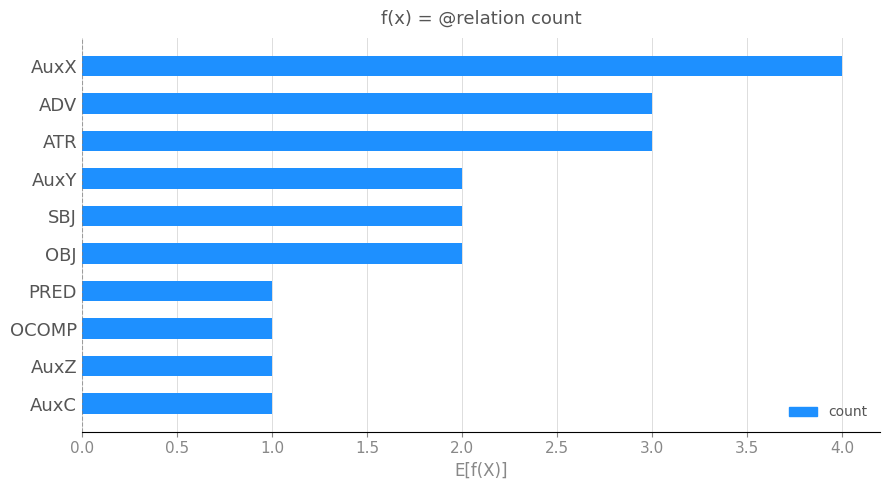

What is the approximate value at AuxX?

4